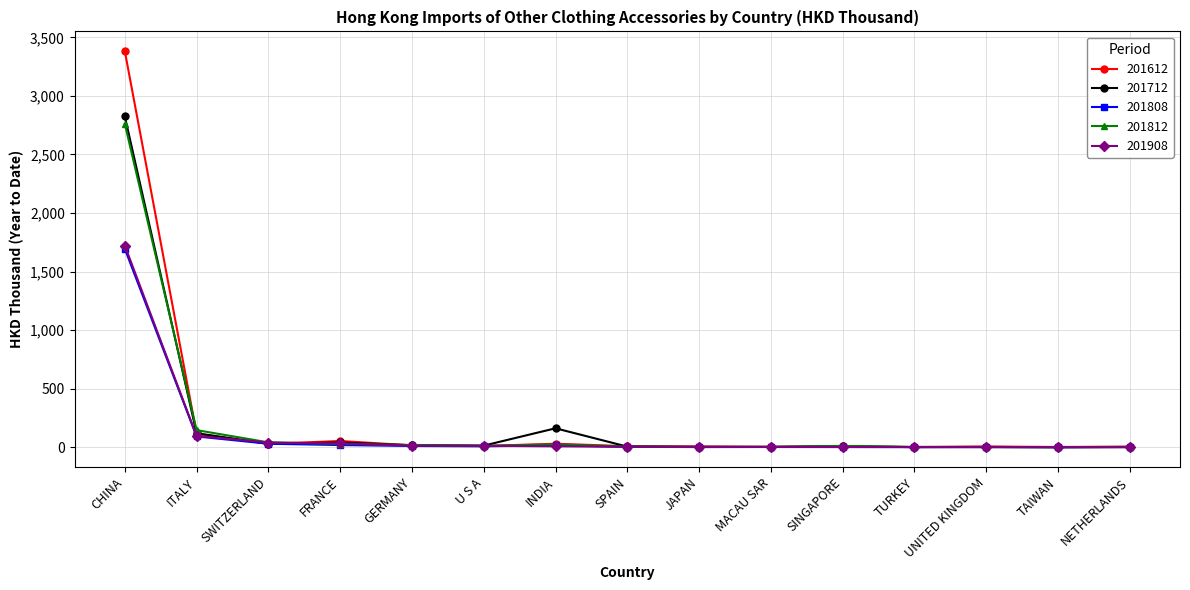

True or false: 201812 has more than 1 points higher than both neighbors.

True